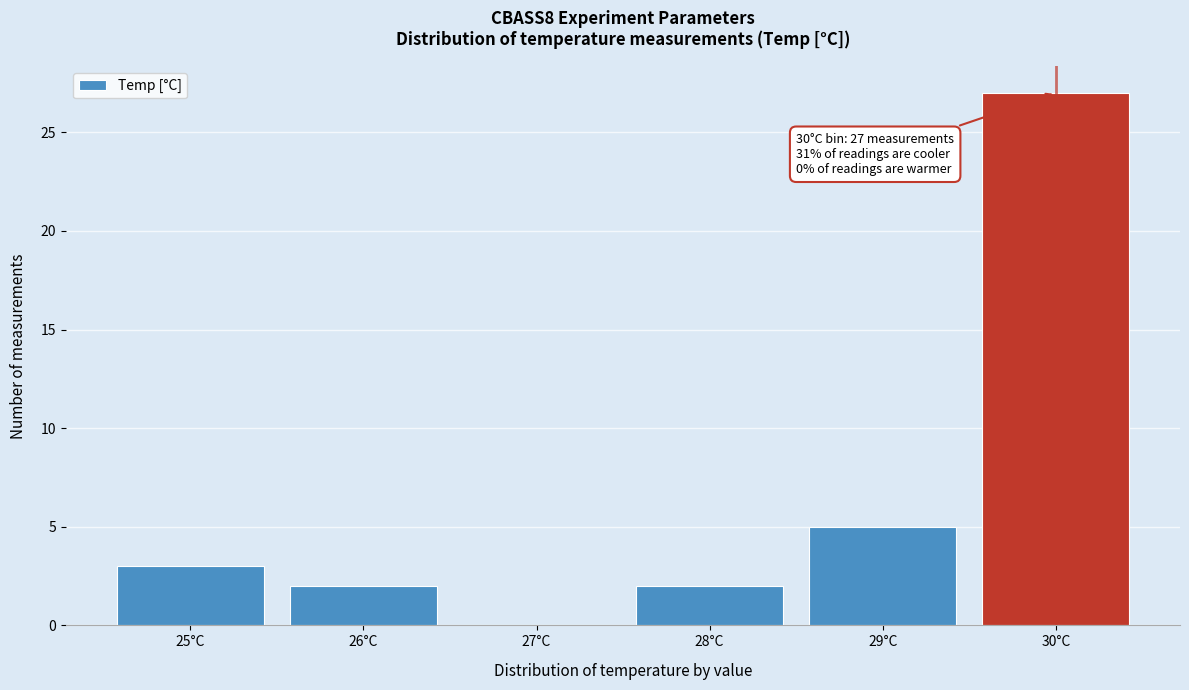

Over which range of the x-axis is the bar tallest?

29.5 to 30.5